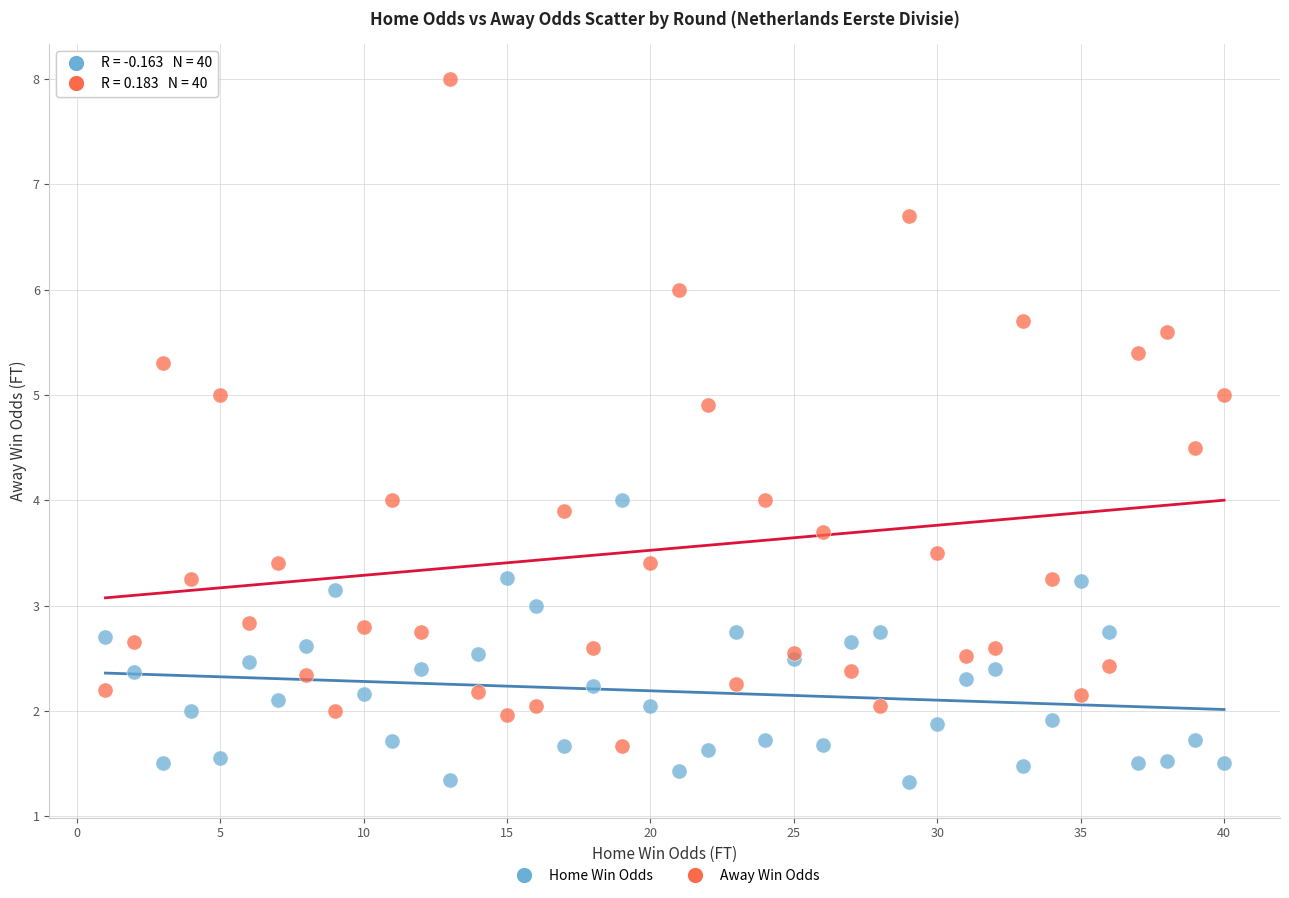

Which series has the widest spread of Y values?

Away Win Odds